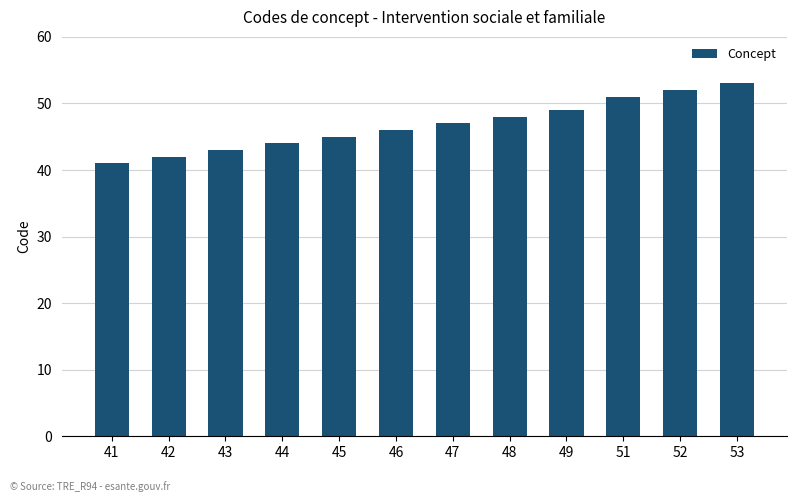

List the labels in order of value, largest first.

53, 52, 51, 49, 48, 47, 46, 45, 44, 43, 42, 41